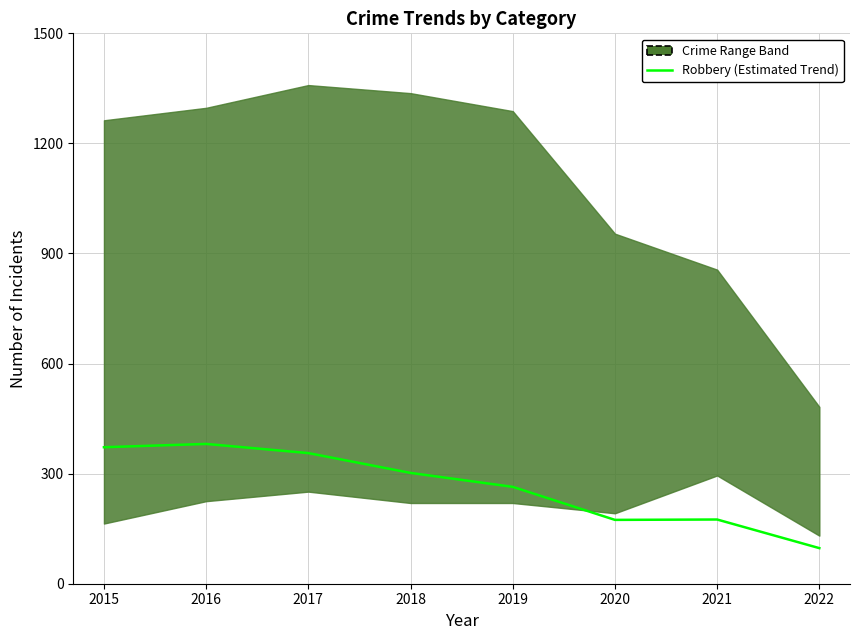

Which category has the highest value across all series?

2016